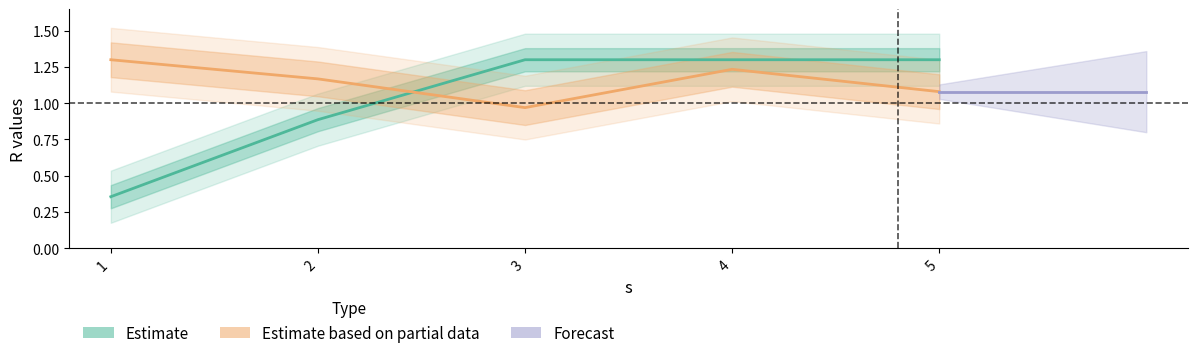

In Estimate based on partial data, how many points are lower than both neighbors (excluding endpoints)?

1